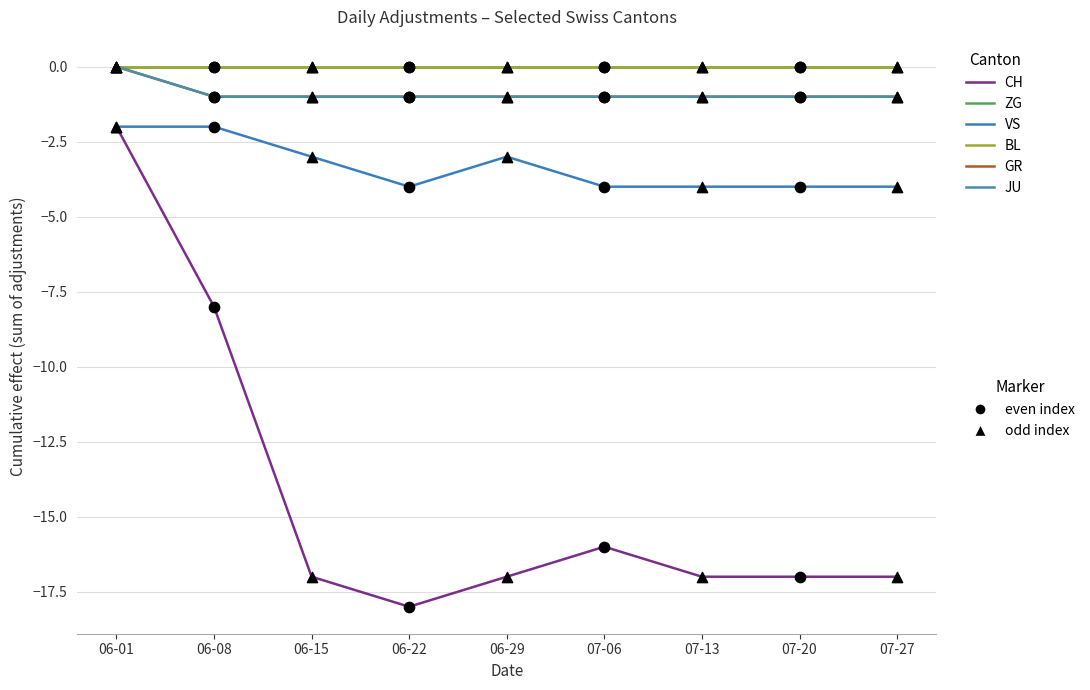

Does the chart have visible grid lines?

Yes